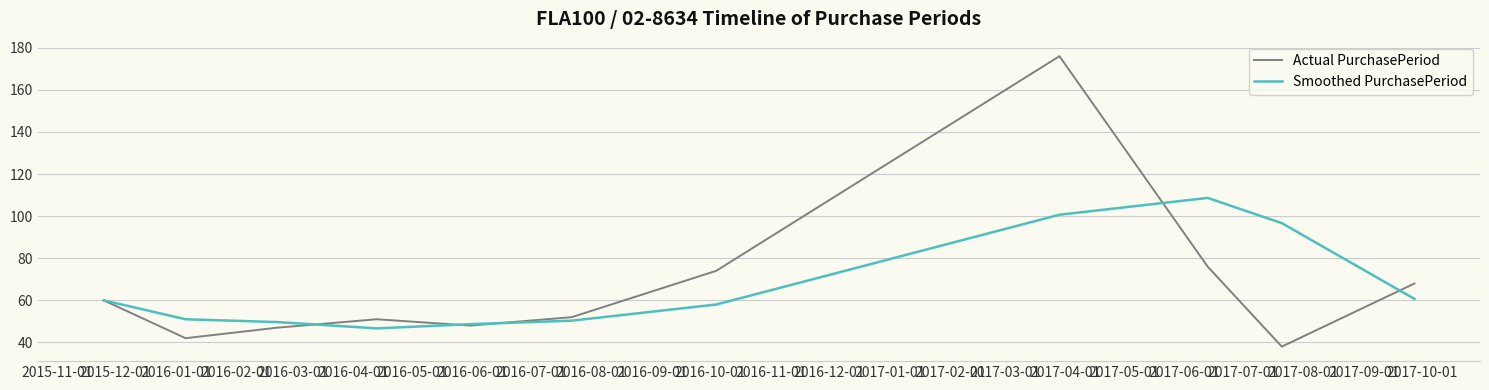

Which series has the widest spread of values?

Actual PurchasePeriod